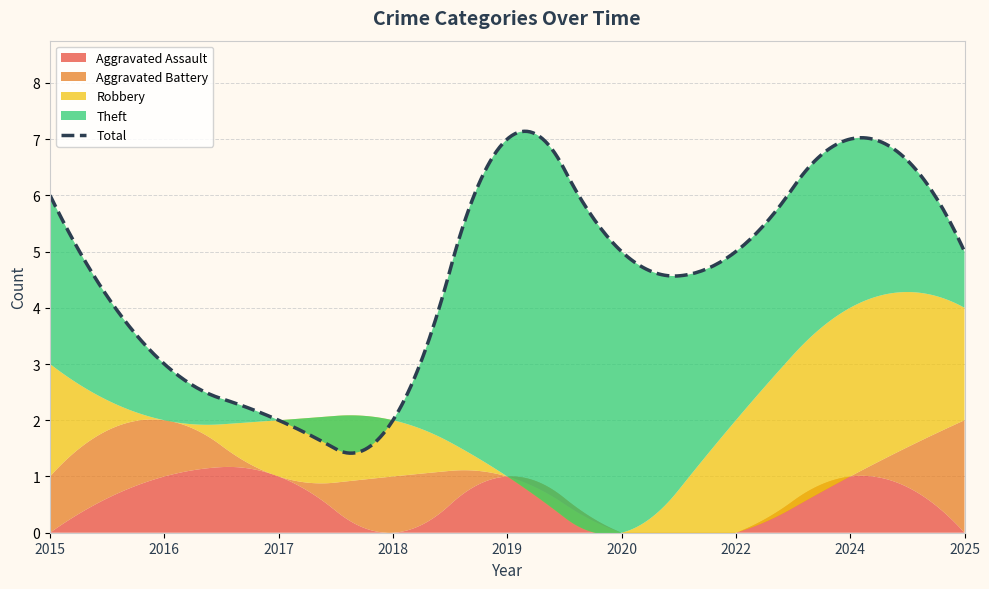

At which category is the sum across all series the highest?

2019